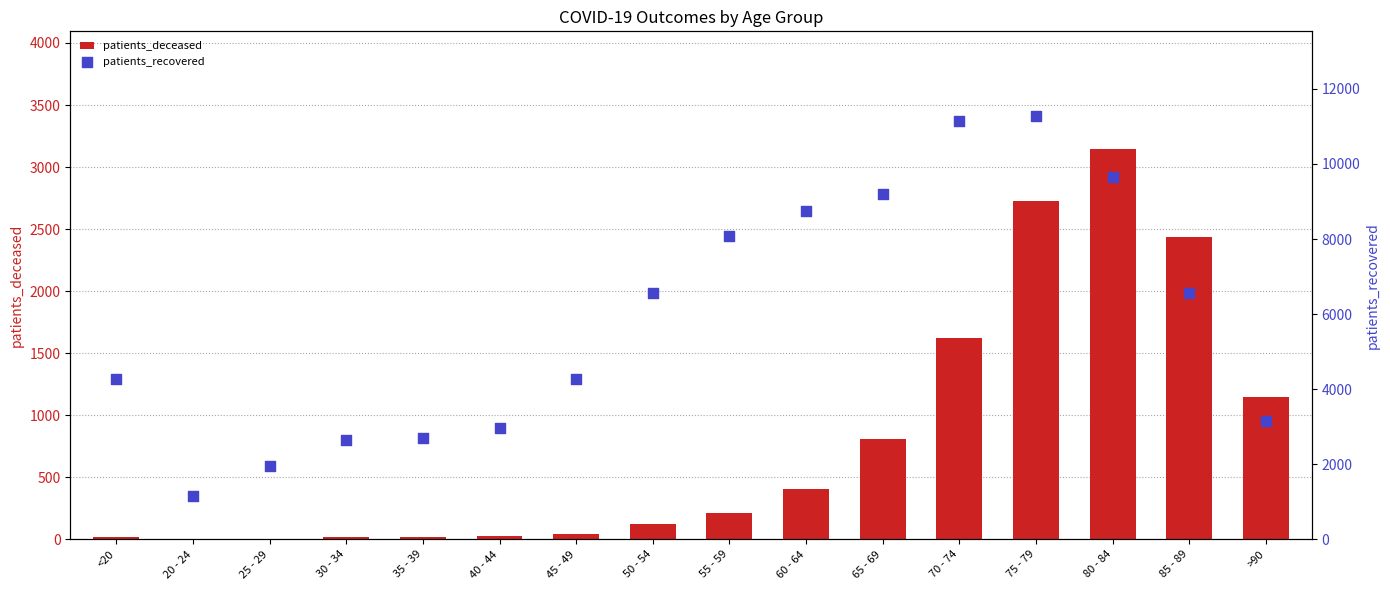

Which series contains the lowest Y value?

patients_deceased